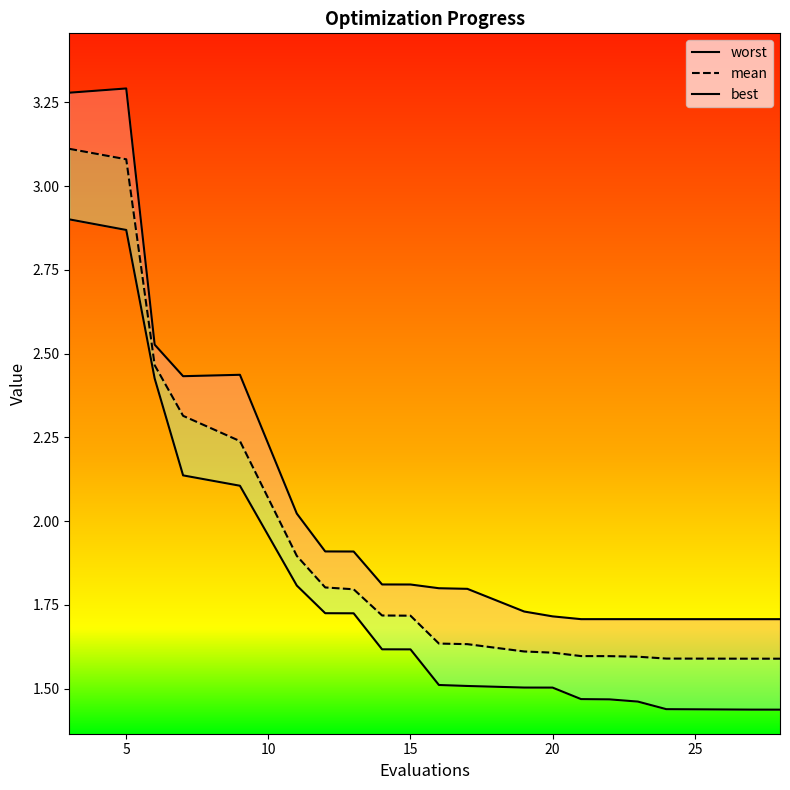

What is the sum of all worst values?

40.7